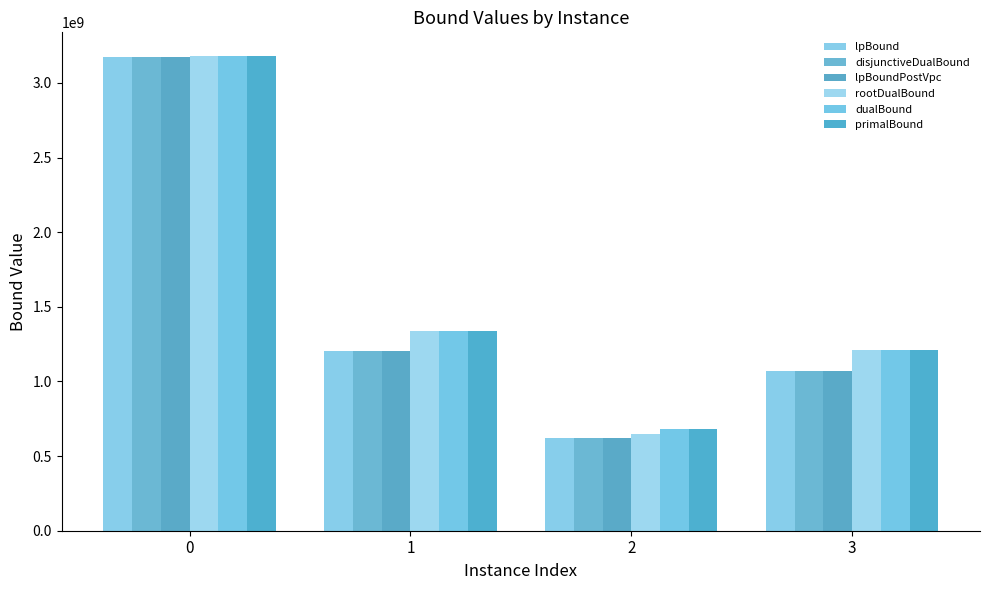

What is the value of the rootDualBound bar at the 4th from the left?

1211621144.7